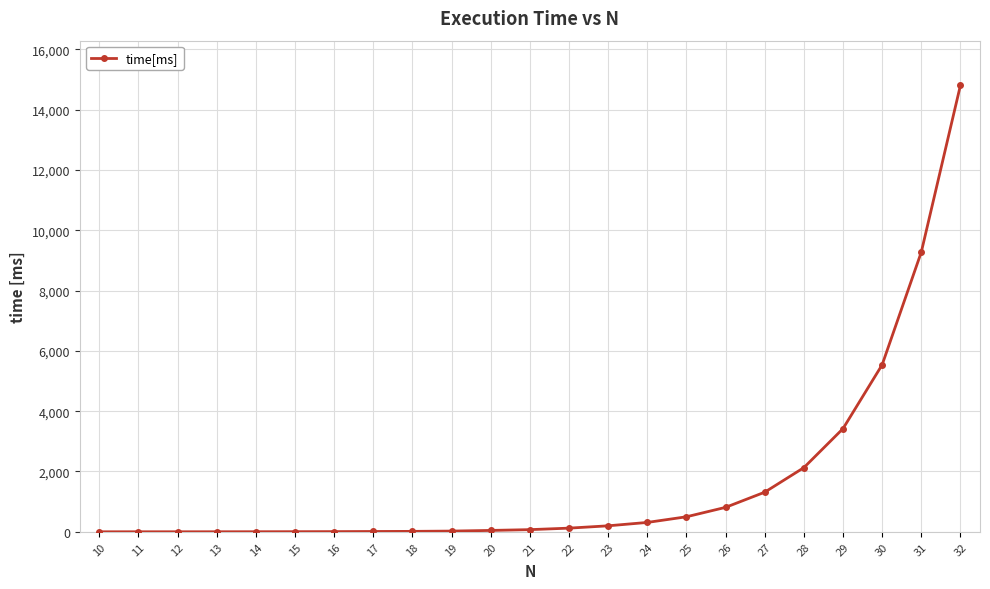

What is the difference between the maximum and minimum values?

14802.5